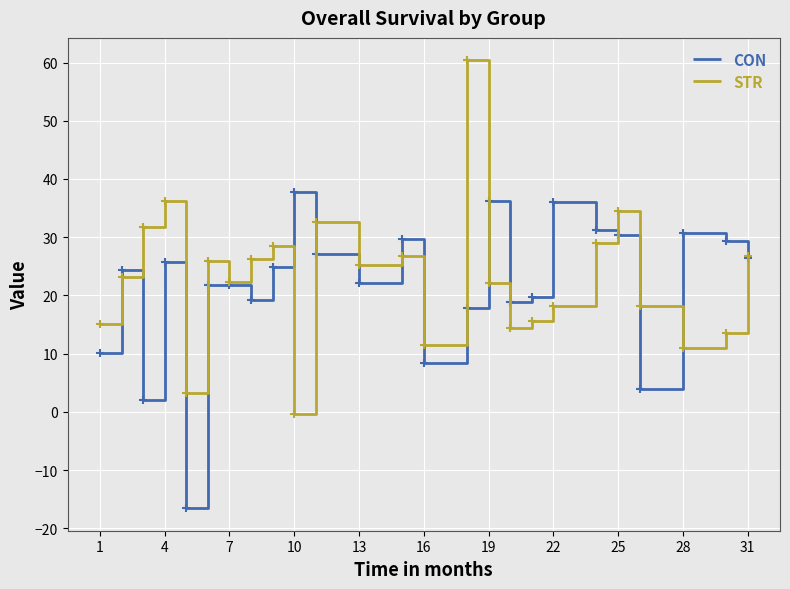

What is the difference between the second highest and second lowest values in the STR series?

33.0